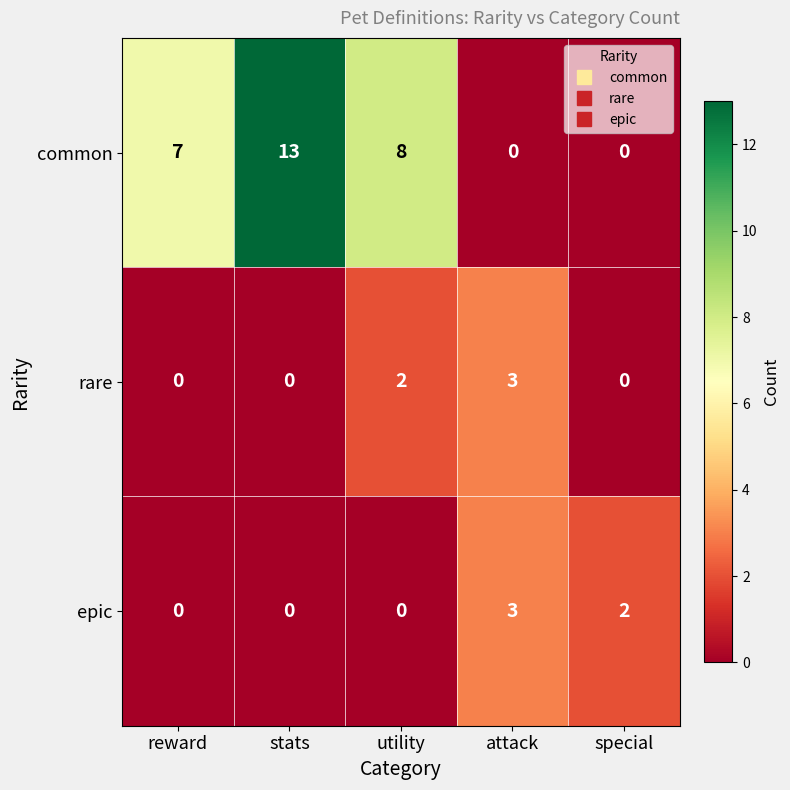

The common series shows 0 at special. True or false?

True